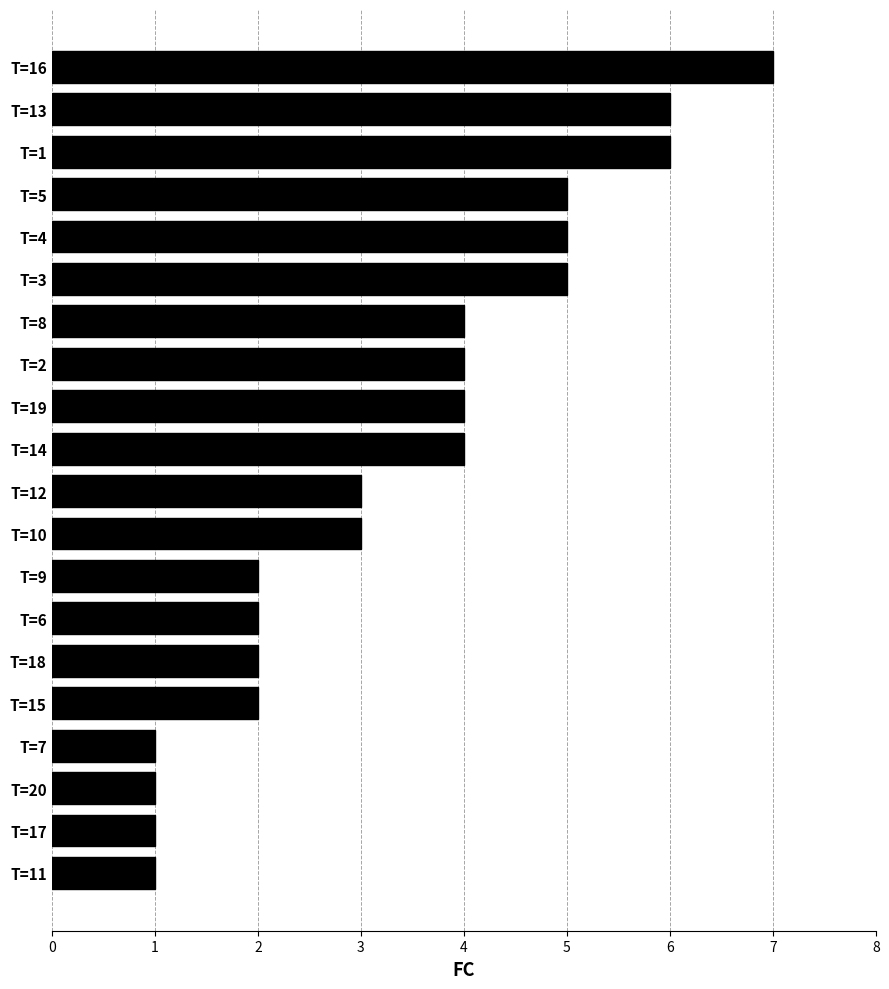

What is the difference between the maximum and minimum values?

6